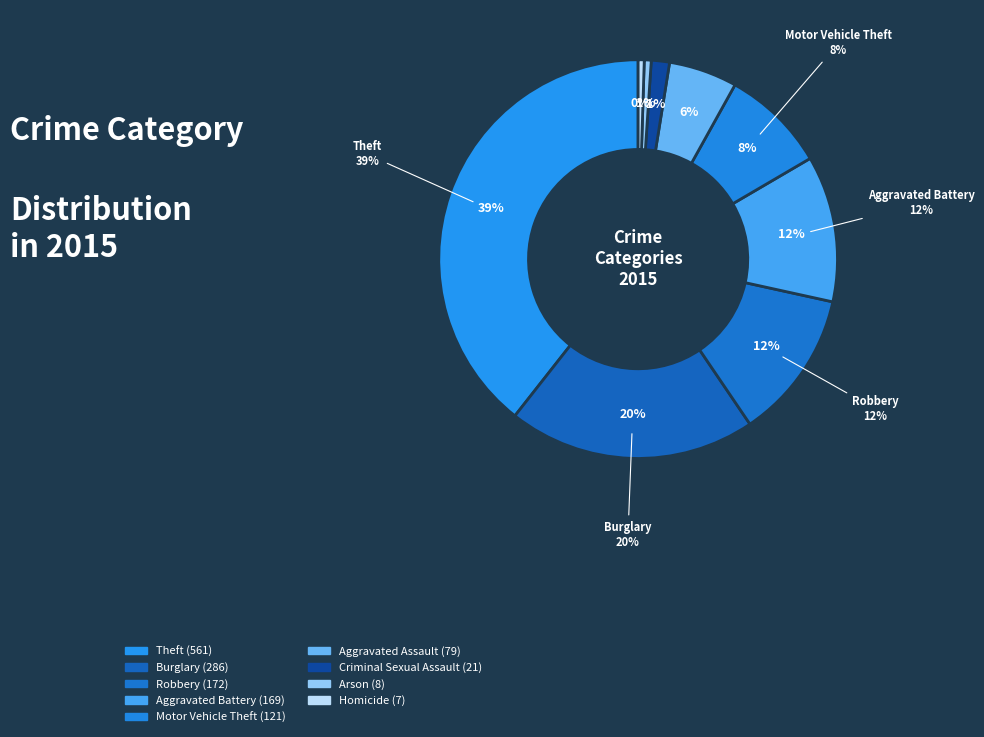

What percentage is the Aggravated Assault slice, to the nearest percent?

6%